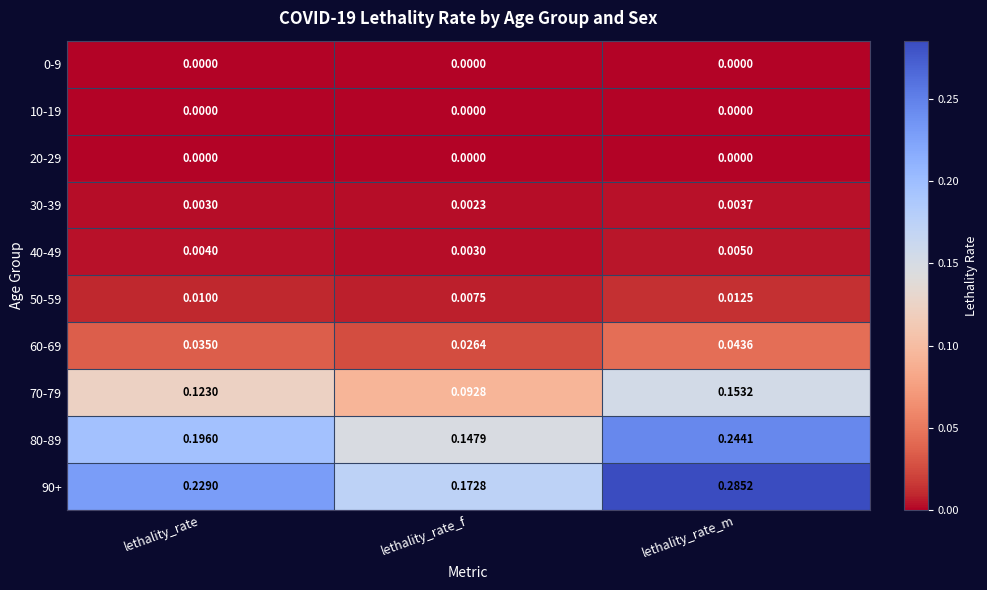

What is the total value across all series at lethality_rate_f?

0.5